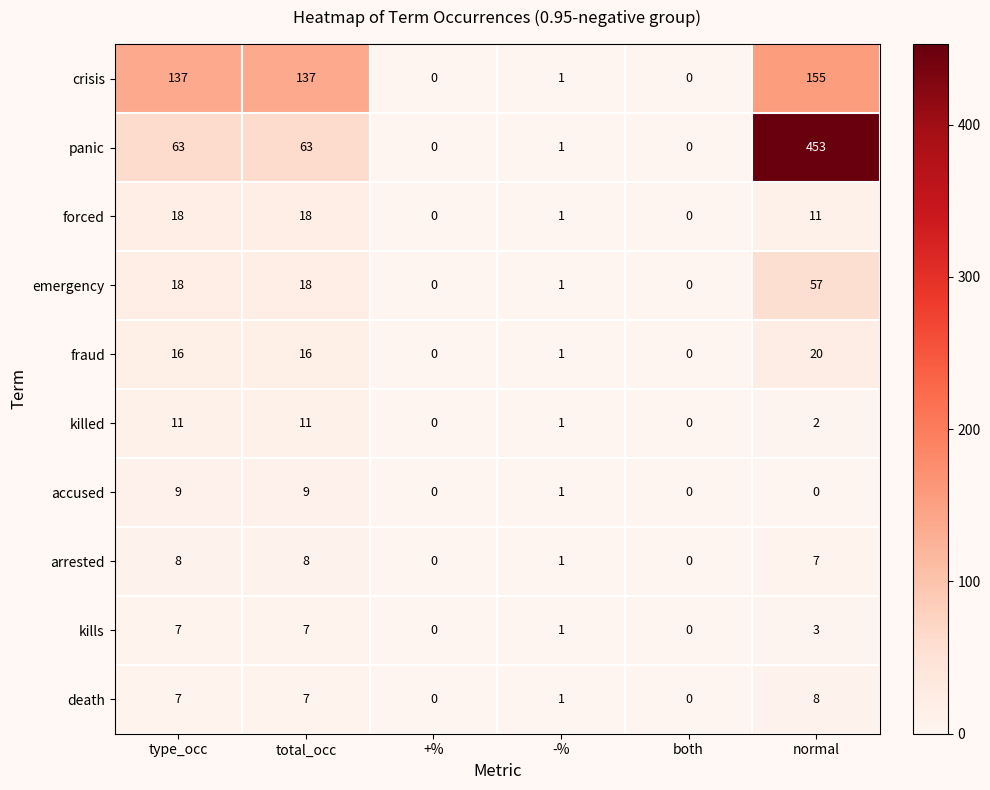

What is the difference between the maximum and minimum values in the panic series?

453